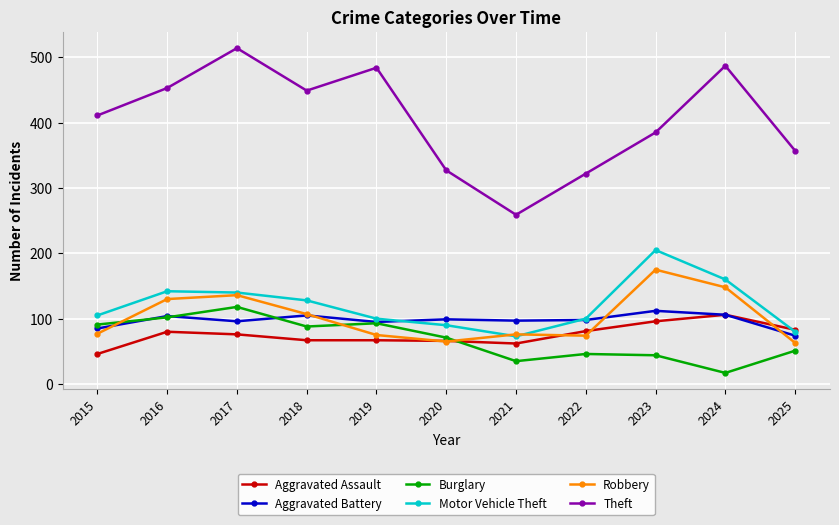

Between which two adjacent categories do Aggravated Assault and Burglary first intersect?

2020 and 2021